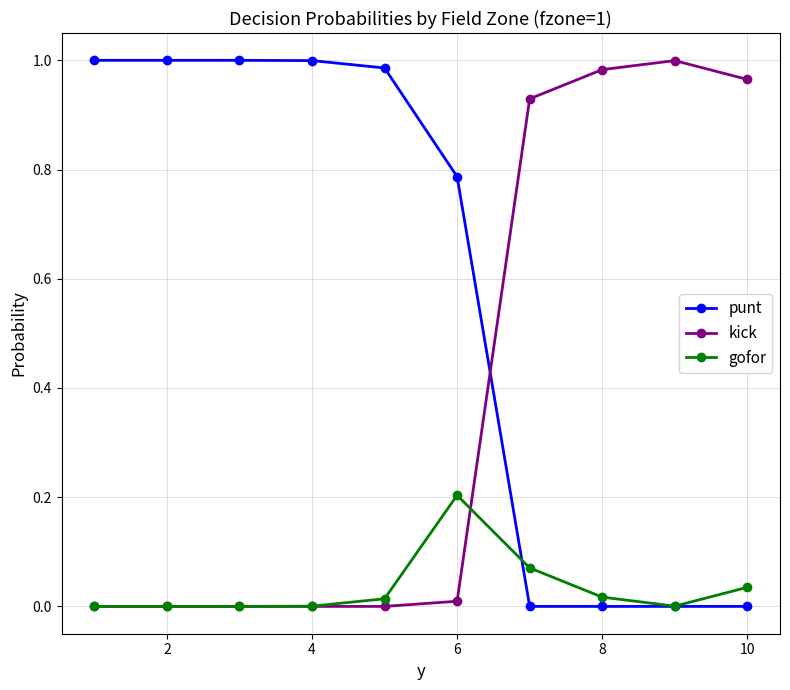

How many intersections are there between kick and punt?

1